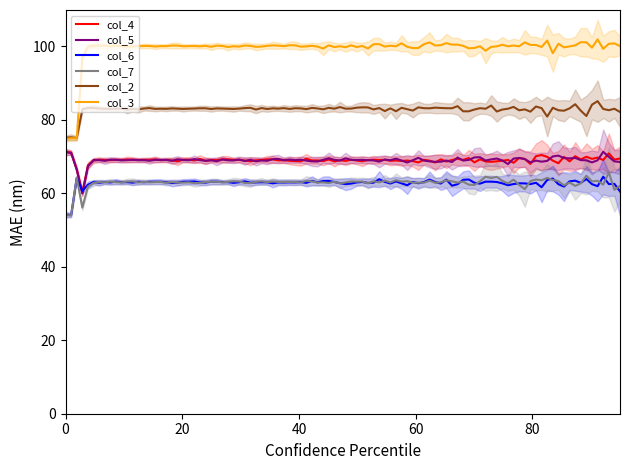

True or false: col_3 and col_7 intersect in this chart.

False